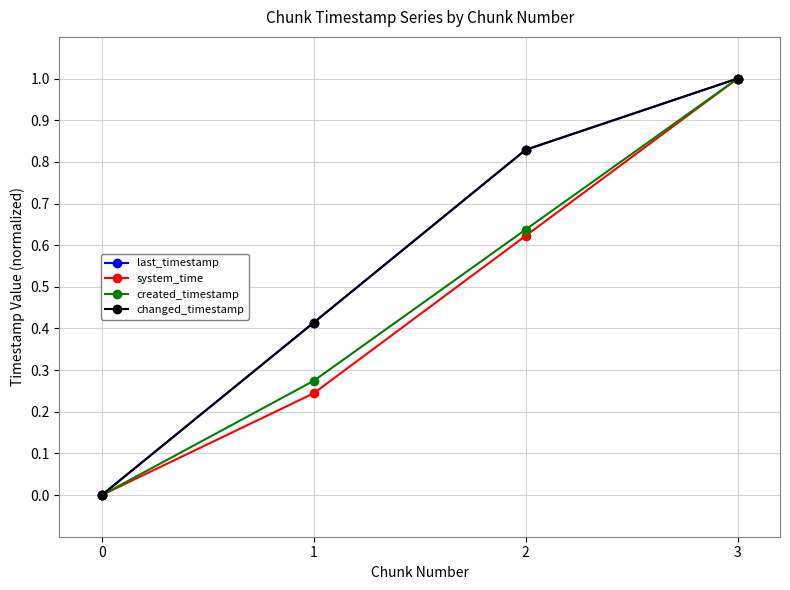

Does the chart have visible grid lines?

Yes